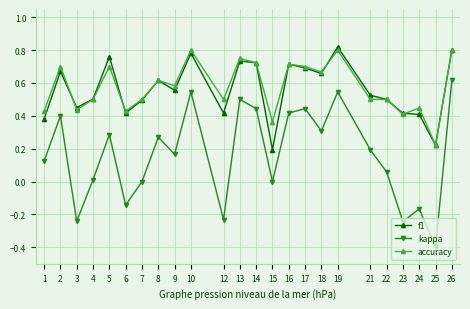

How many interior local peaks does the kappa series have?

8